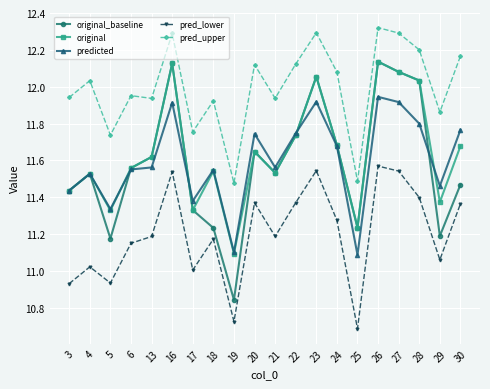

The value of original at 24 is 4.4. True or false?

False